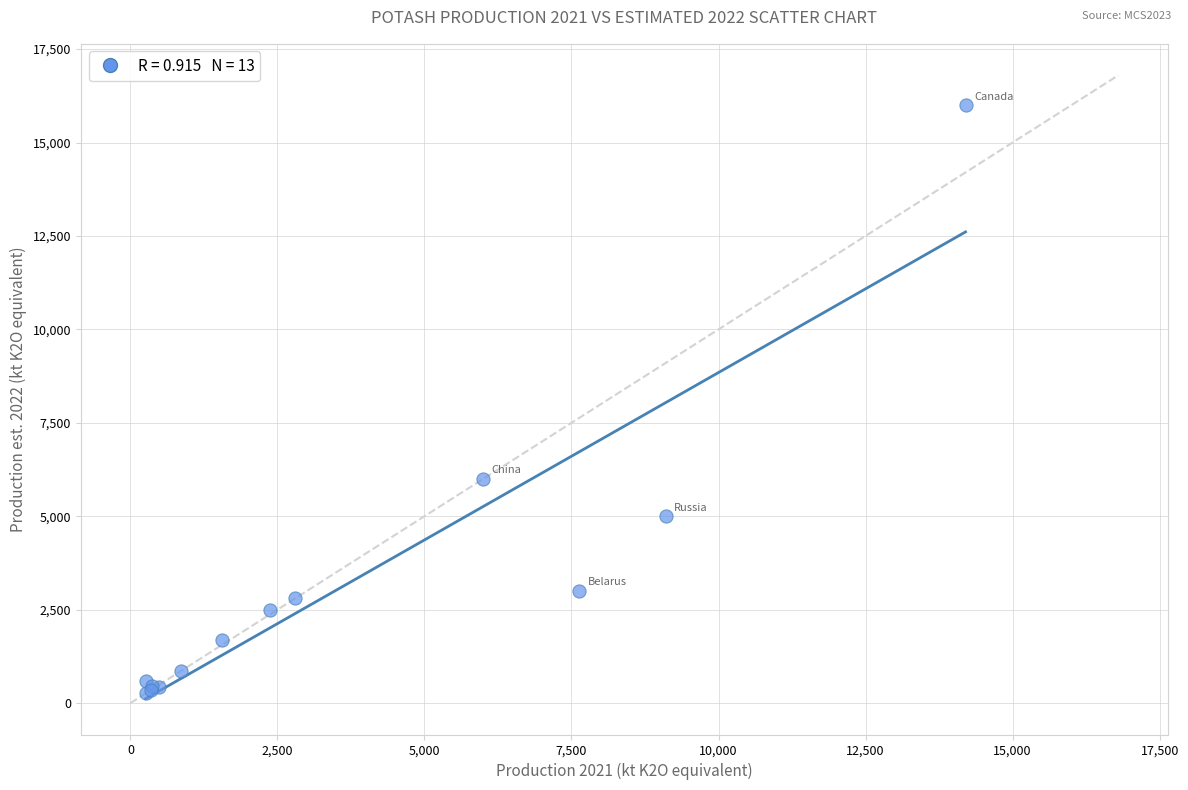

What Y value in the scatter plot is closest to 8135?

6000